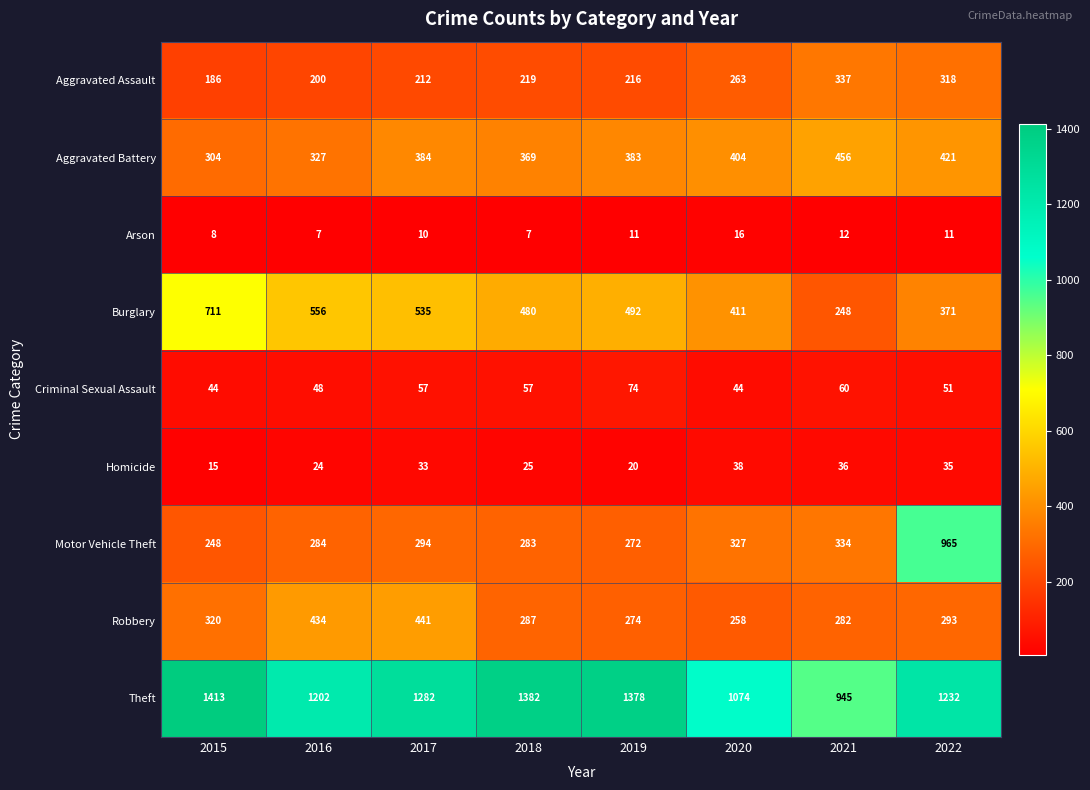

What is the maximum value for Aggravated Assault?

337